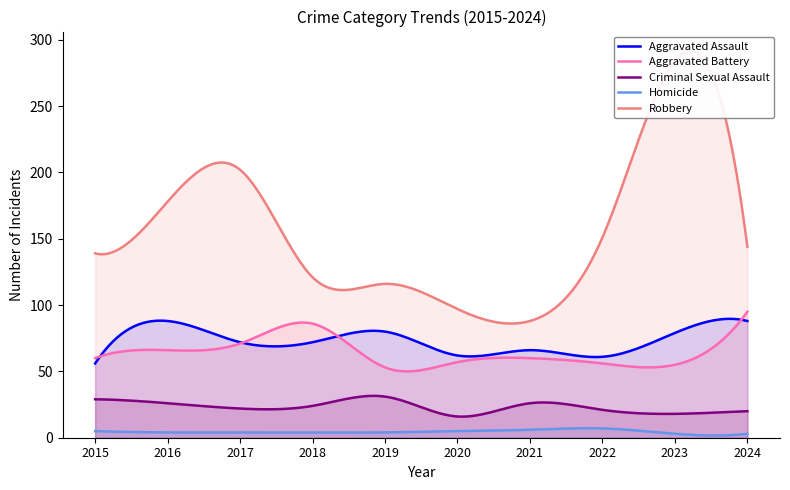

How many lines are shown in the chart?

5